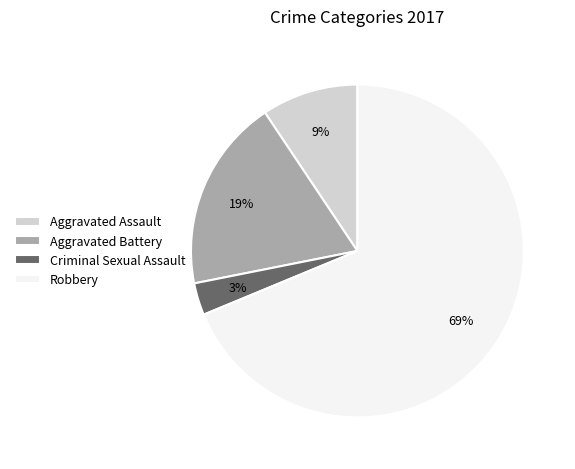

Is the sum of Aggravated Assault and Criminal Sexual Assault greater than half?

No